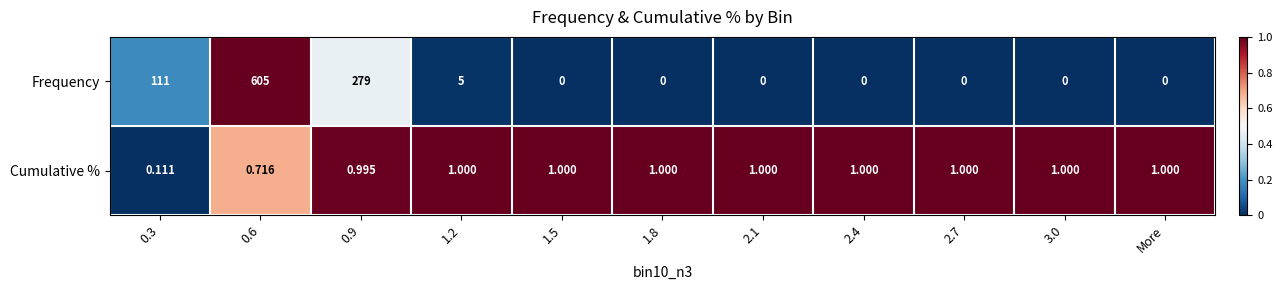

Is the value of Cumulative % at 1.8 greater than the value of Frequency at 0.6?

No